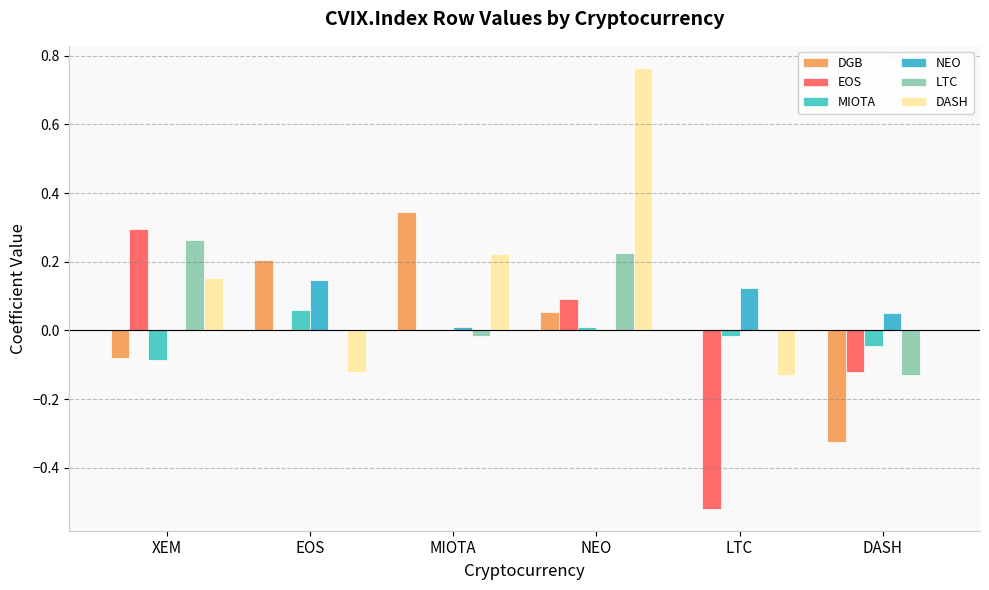

At which label does LTC first exceed 0?

XEM